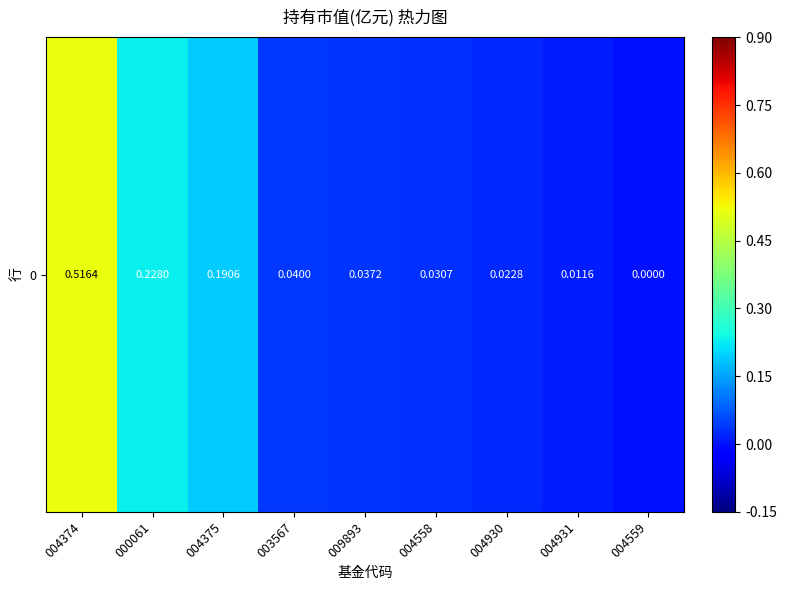

Reading right to left, what are all the values shown in this chart?

0.0	0.0	0.0	0.0	0.0	0.0	0.2	0.2	0.5